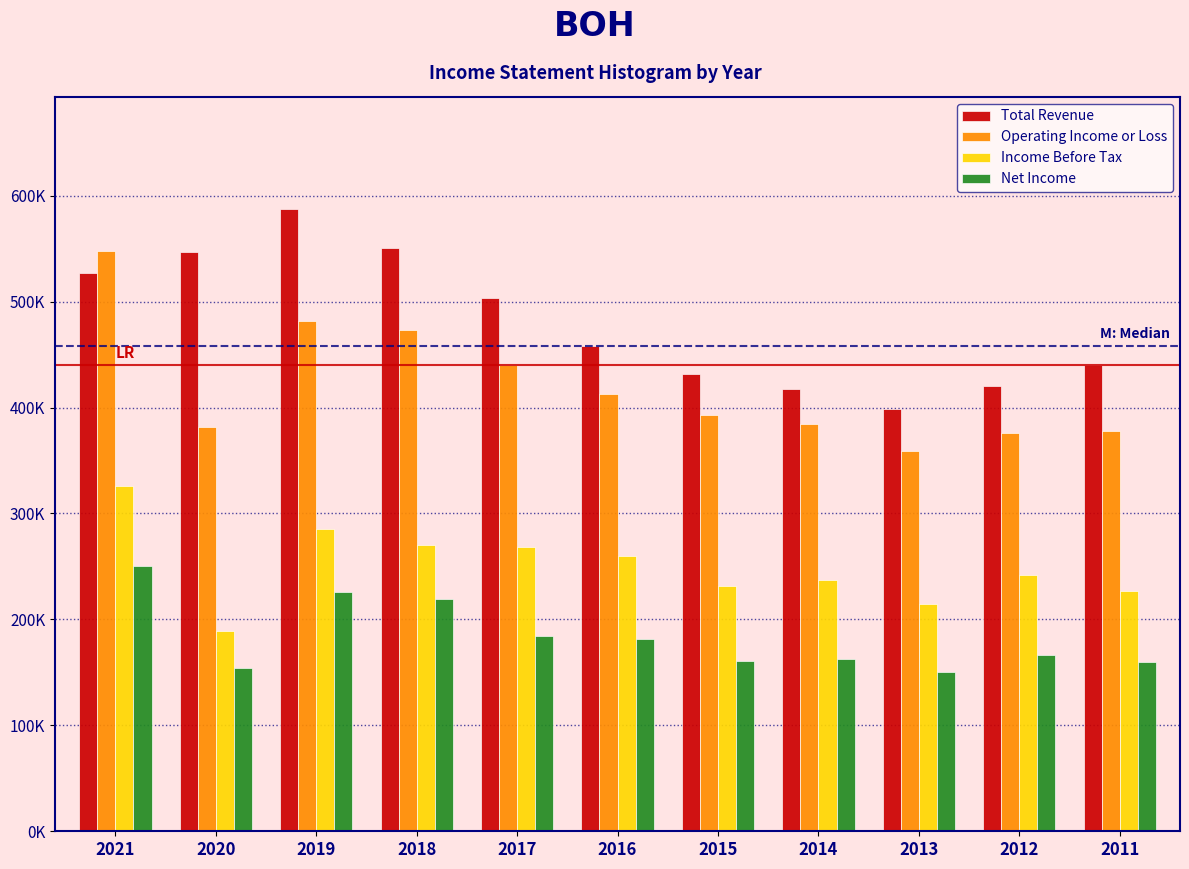

Are the bars horizontal?

No